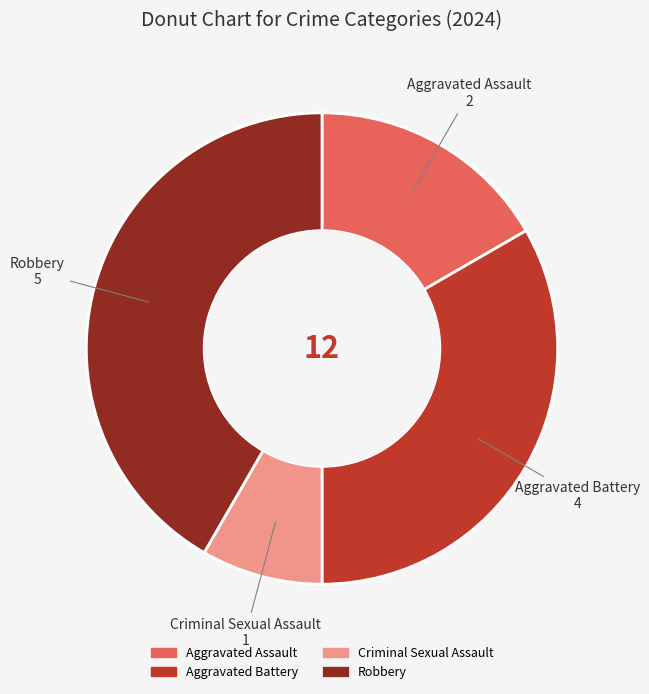

How many slices are in this pie chart?

4